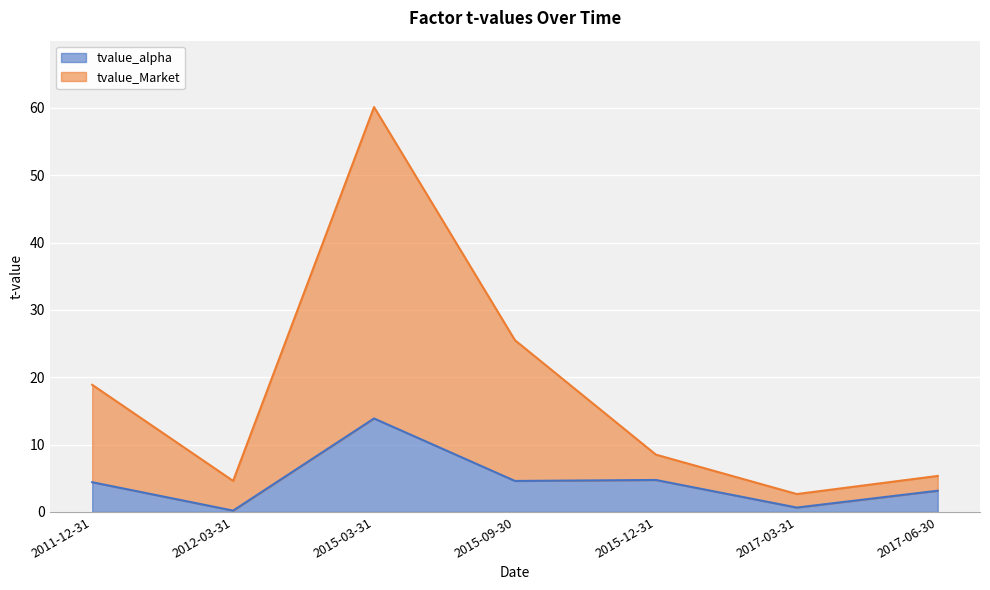

Reading left to right, what are all the values shown in this chart?

tvalue_alpha: 2011-12-31=4.4	2012-03-31=0.2	2015-03-31=13.9	2015-09-30=4.6	2015-12-31=4.7	2017-03-31=0.7	2017-06-30=3.2
tvalue_Market: 2011-12-31=18.9	2012-03-31=4.6	2015-03-31=60.1	2015-09-30=25.5	2015-12-31=8.5	2017-03-31=2.7	2017-06-30=5.3